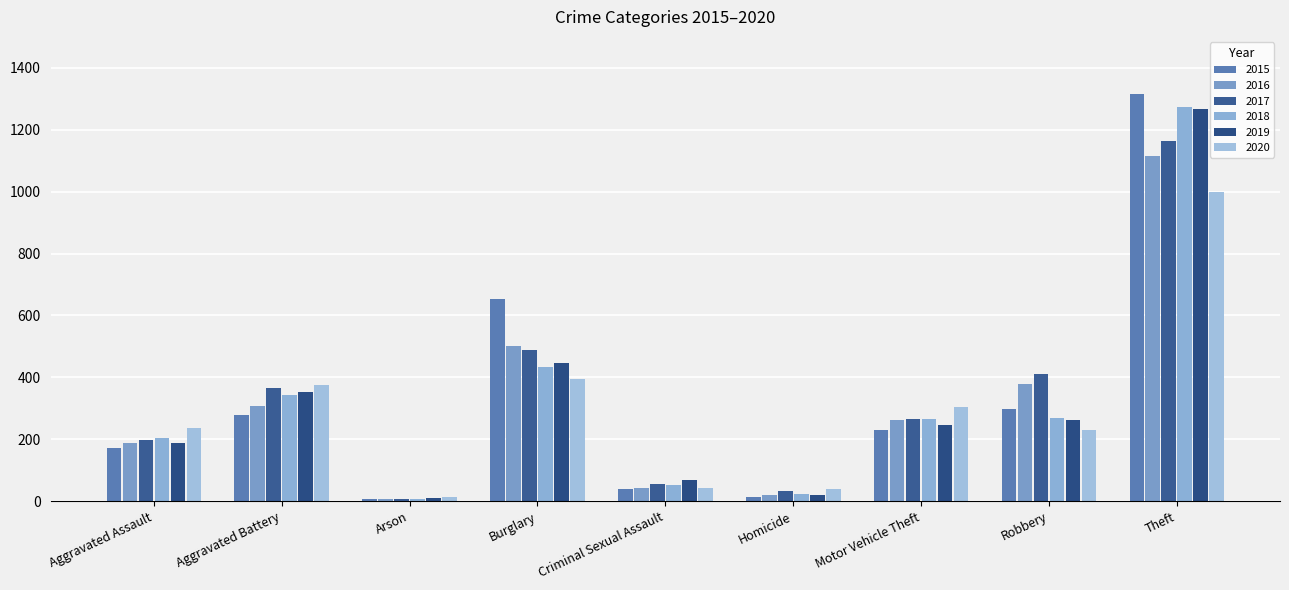

Is it true that 2017 equals 8 at Arson?

True